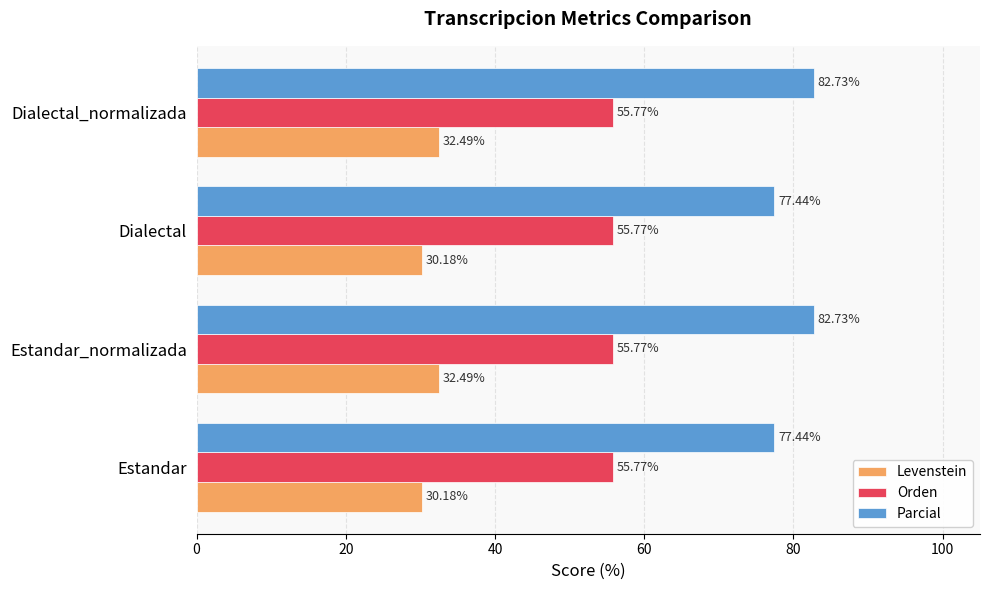

What is the sum of the Orden values at Estandar_normalizada and Dialectal?

111.5